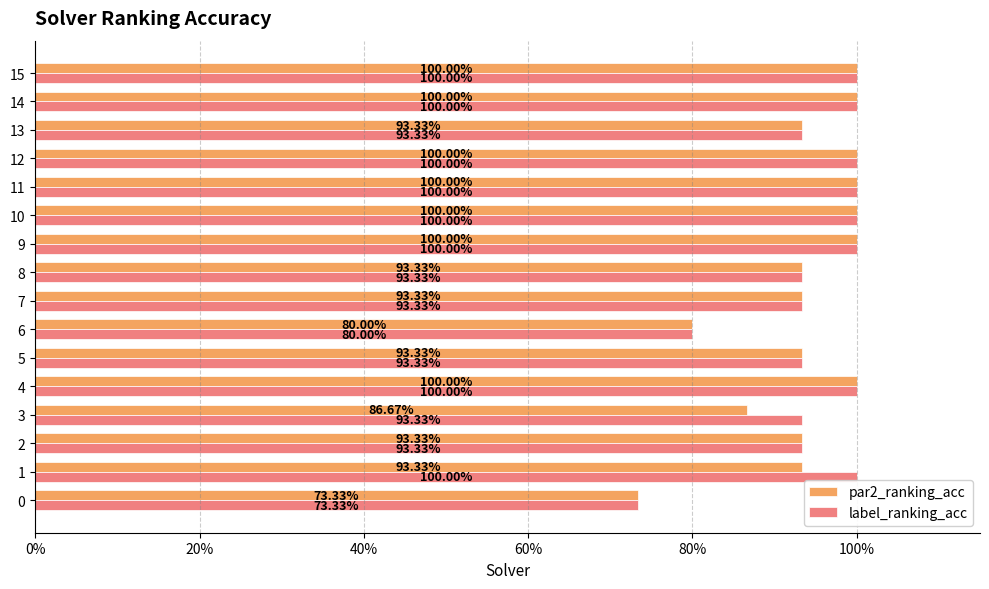

What is the average value of the par2_ranking_acc series?

0.9